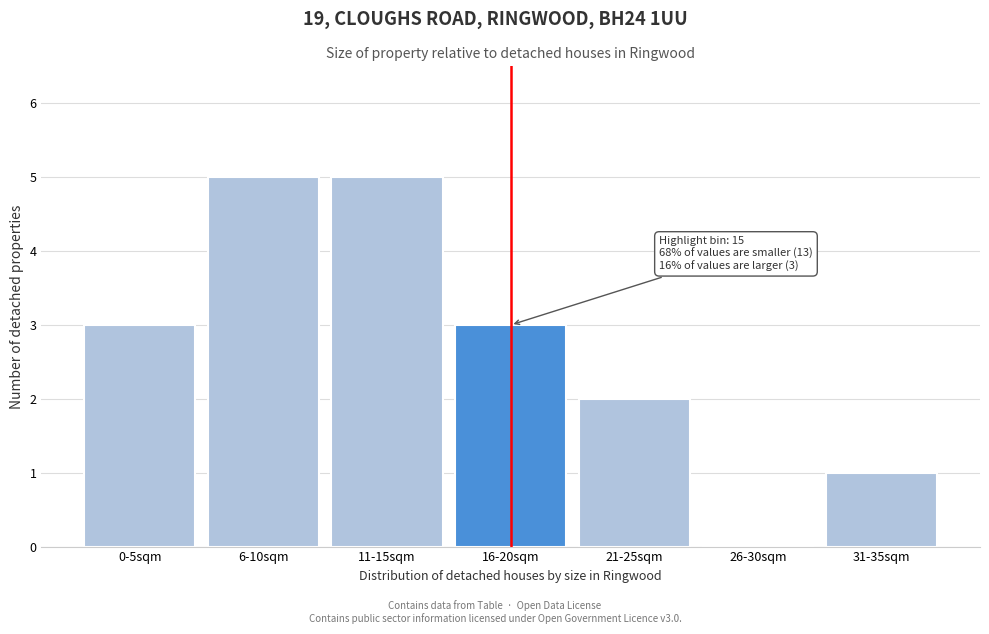

Reading right to left, transcribe all the data shown in this chart.

31-35sqm=1	26-30sqm=0	21-25sqm=2	16-20sqm=3	11-15sqm=5	6-10sqm=5	0-5sqm=3